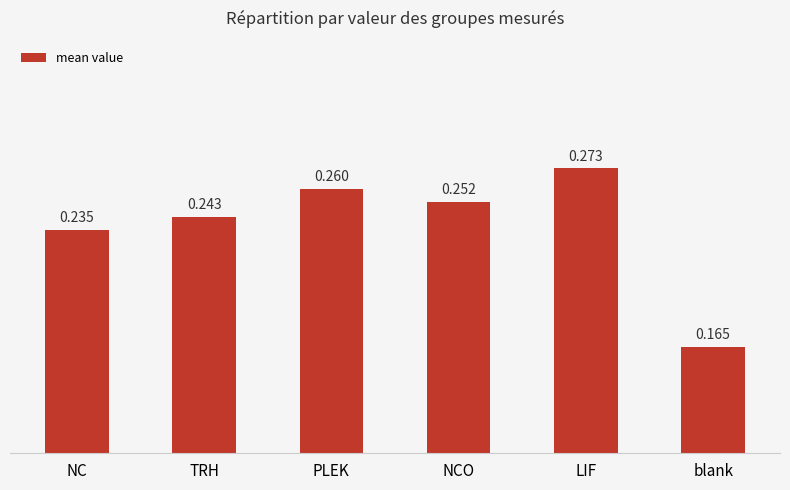

List the labels in order of value, largest first.

LIF, PLEK, NCO, TRH, NC, blank